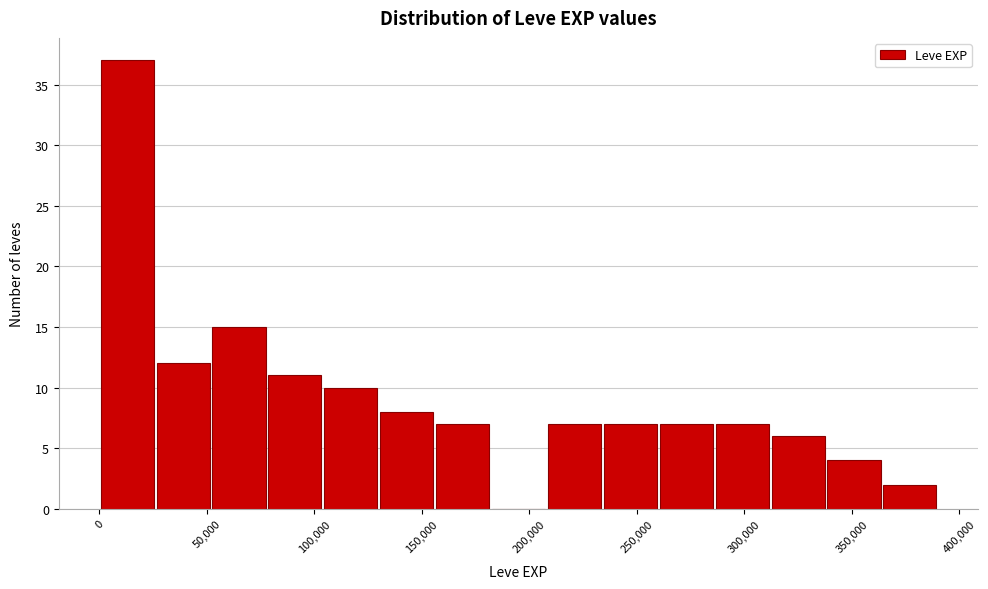

Reading left to right, list every bar in this chart as the range it spans on the x-axis followed by its height. Neither the bar edges nor the heights are printed on the chart, so give them approximately, as read against the axes.

0 to 25000: 37
25000 to 50000: 12
50000 to 80000: 15
80000 to 105000: 11
105000 to 130000: 10
130000 to 155000: 8
155000 to 180000: 7
180000 to 210000: 0
210000 to 235000: 7
235000 to 260000: 7
260000 to 285000: 7
285000 to 310000: 7
310000 to 340000: 6
340000 to 365000: 4
365000 to 390000: 2